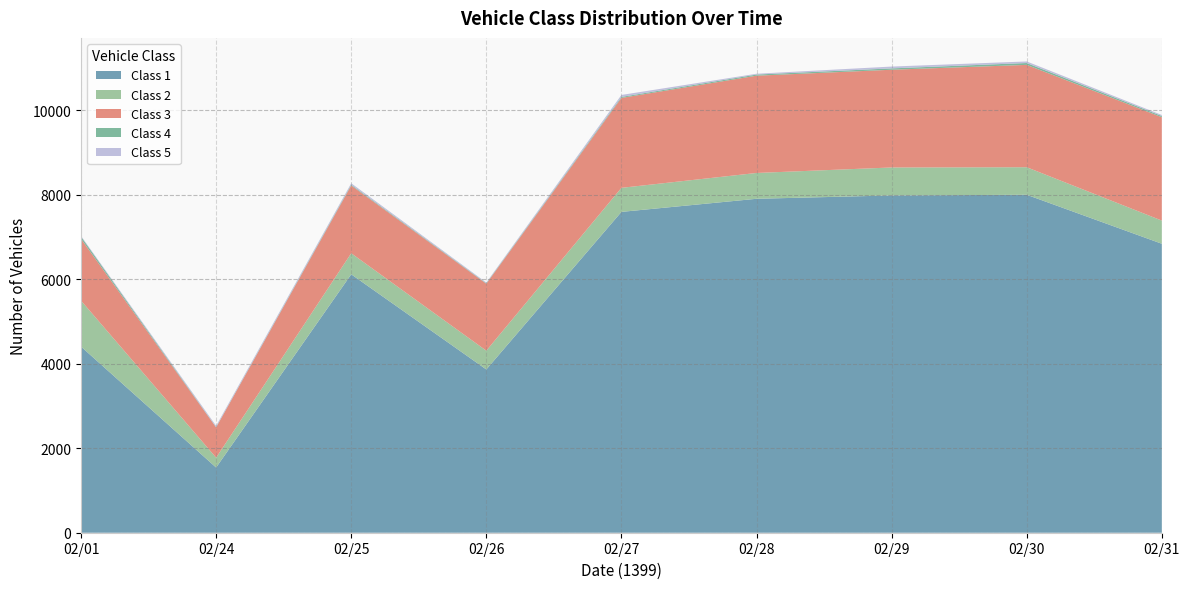

Reading left to right, extract all data points from this chart.

Class 1: 02/01=4405	02/24=1543	02/25=6116	02/26=3864	02/27=7593	02/28=7903	02/29=7982	02/30=7998	02/31=6839
Class 2: 02/01=1088	02/24=233	02/25=498	02/26=444	02/27=569	02/28=611	02/29=662	02/30=652	02/31=548
Class 3: 02/01=1462	02/24=717	02/25=1604	02/26=1585	02/27=2128	02/28=2302	02/29=2313	02/30=2422	02/31=2446
Class 4: 02/01=54	02/24=7	02/25=18	02/26=11	02/27=24	02/28=27	02/29=32	02/30=44	02/31=29
Class 5: 02/01=15	02/24=30	02/25=34	02/26=17	02/27=46	02/28=19	02/29=43	02/30=37	02/31=24